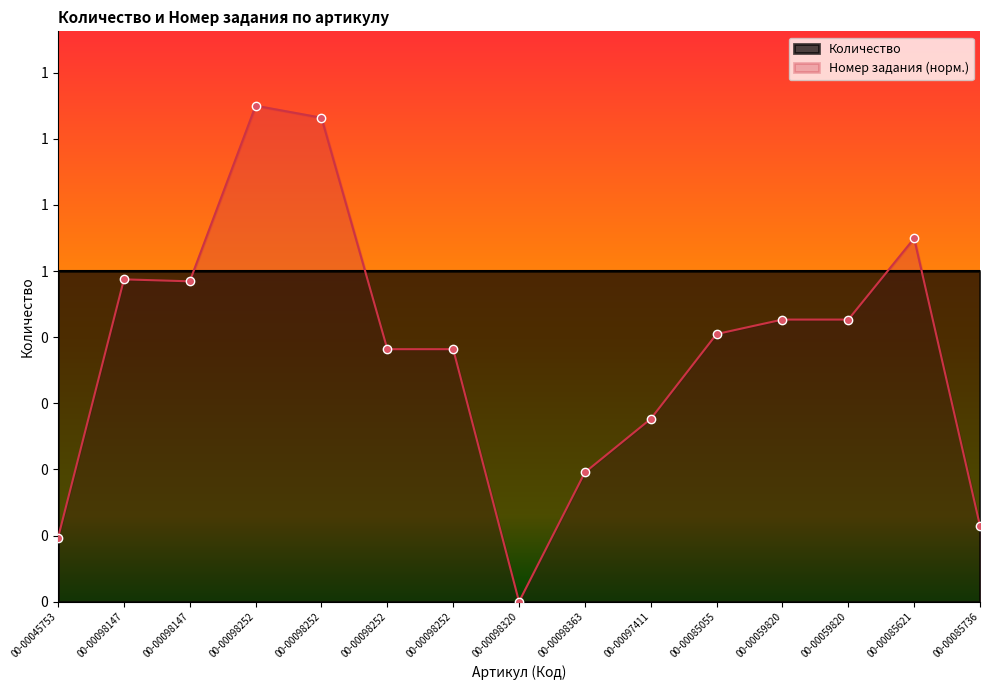

What is the difference between the values at 00-00098252 and 00-00098252?

0.7